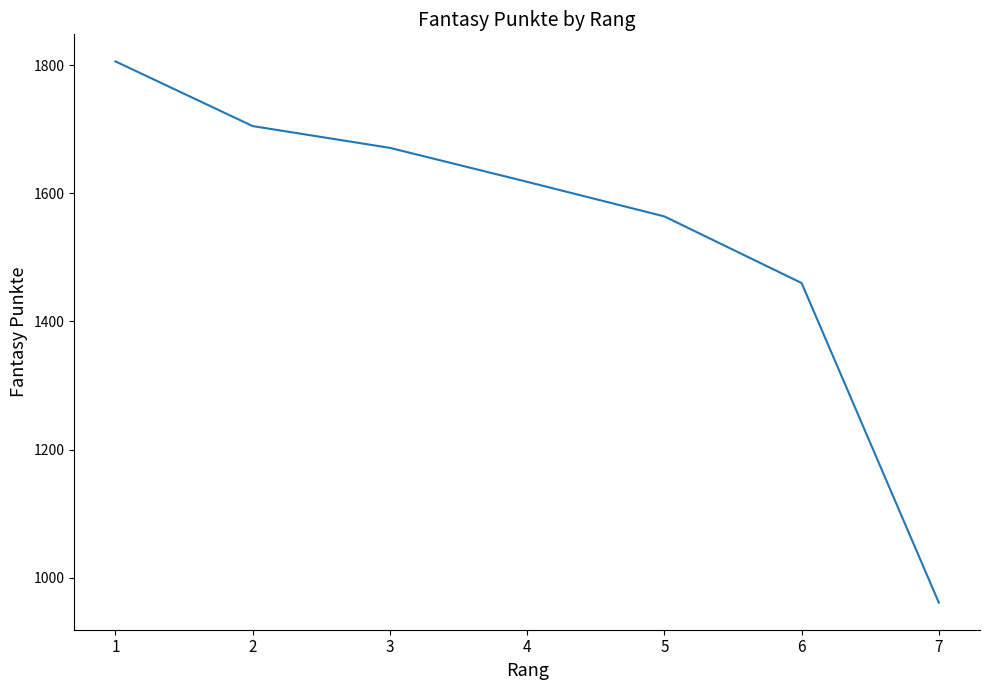

Does the chart display data point markers on the line(s)?

No